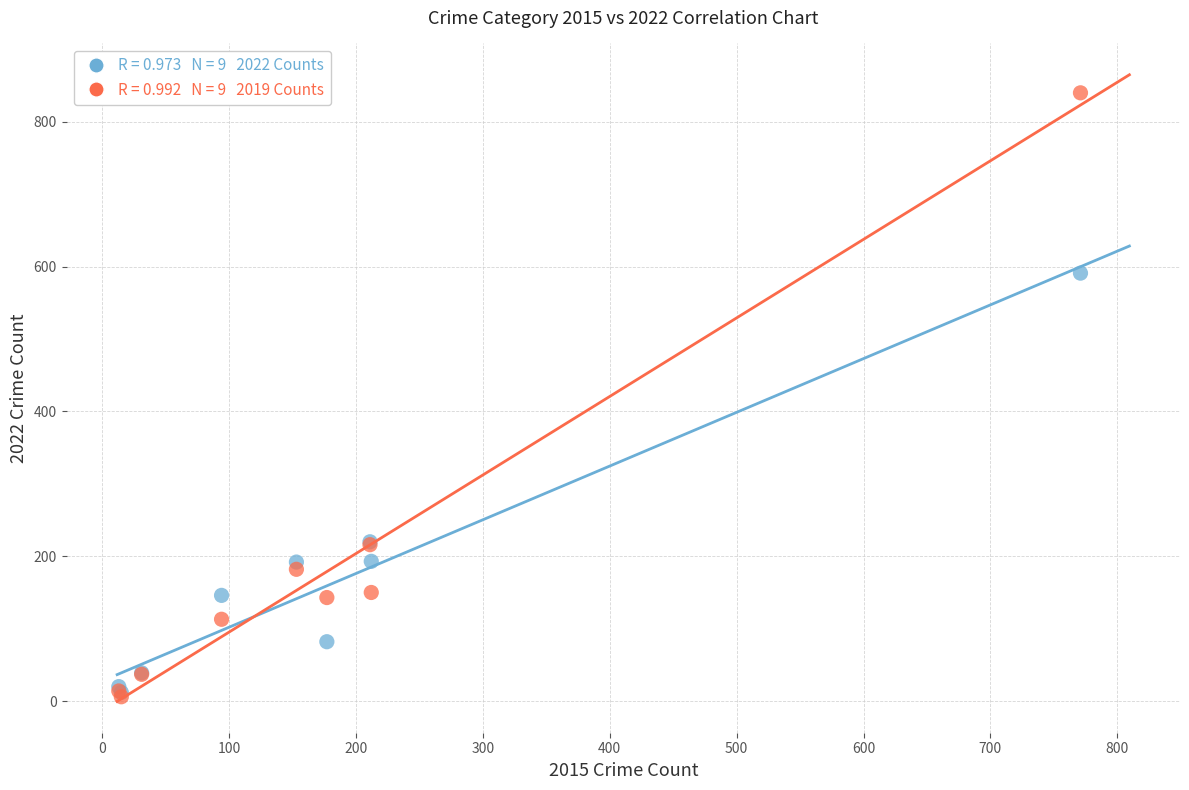

Across all series, what Y value is closest to 423?

591